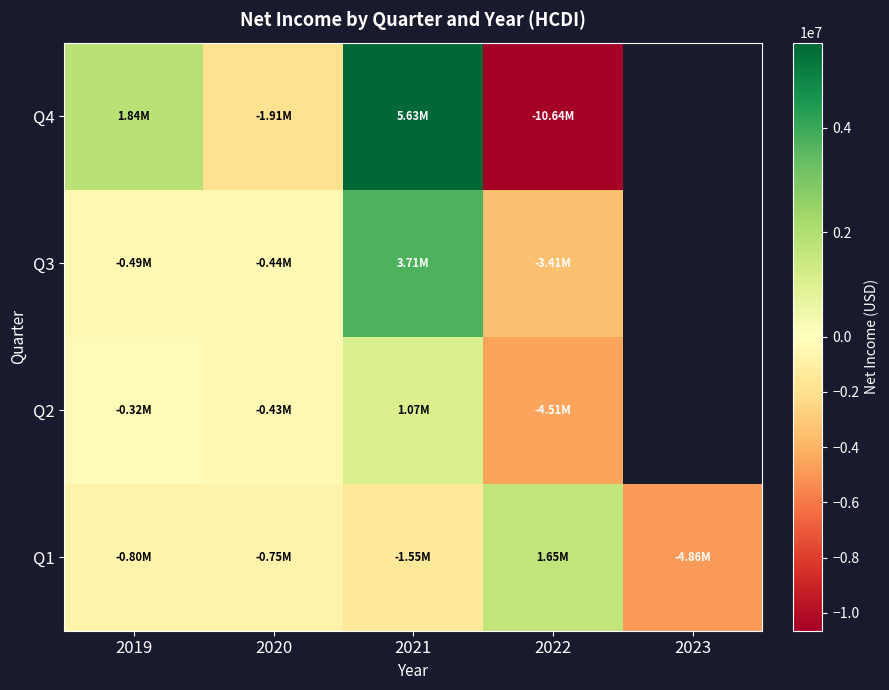

What is the spread (max minus min) of values at 2019?

2639300.0